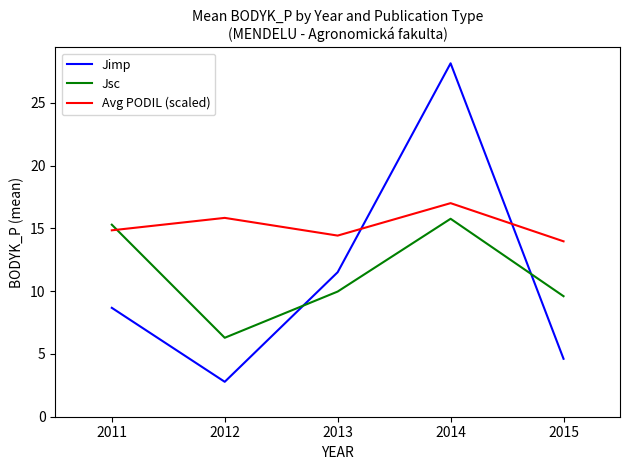

Count the number of data series in this chart.

3